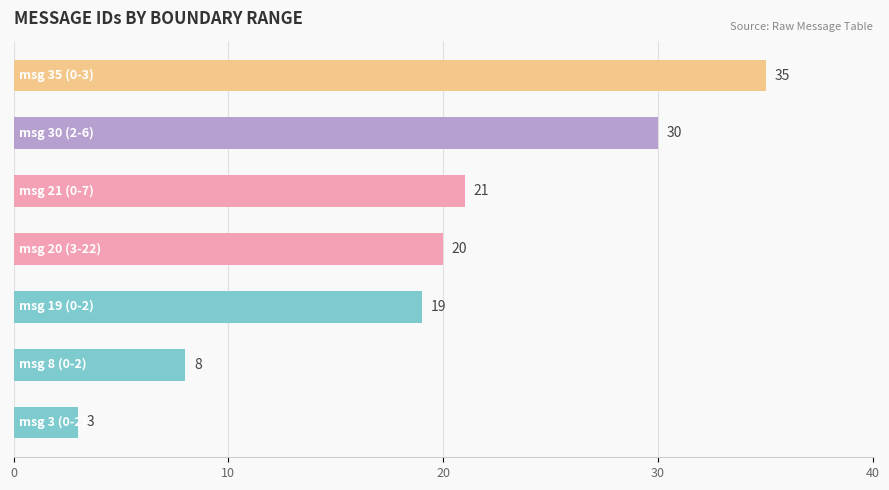

Count the values in the range 8 to 30.

5